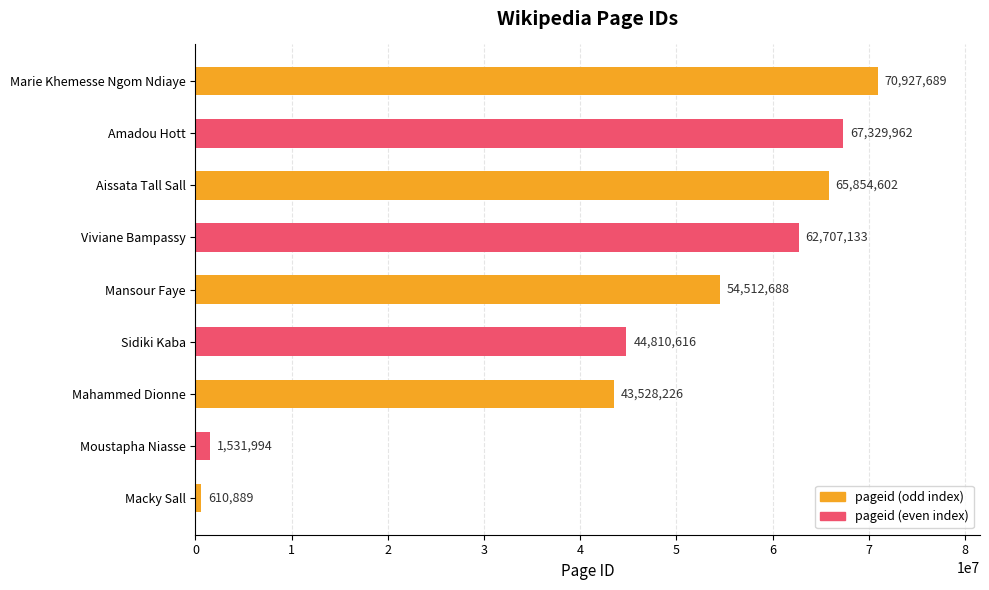

How many bars are there in total?

9